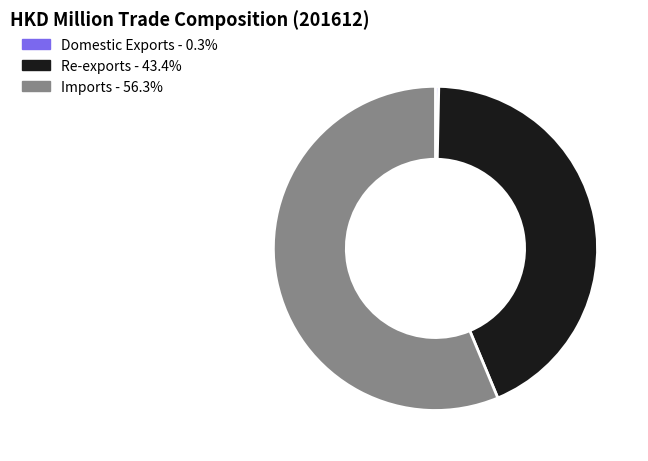

Does Imports represent more than half of the total?

Yes